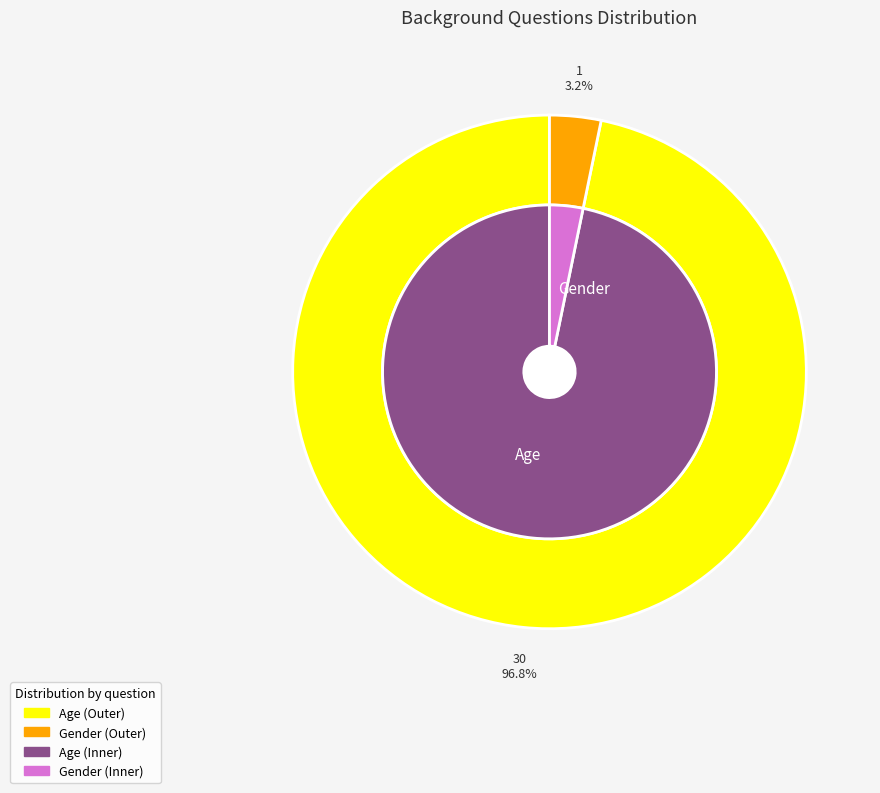

How much of the chart is everything except Gender?

96.8%